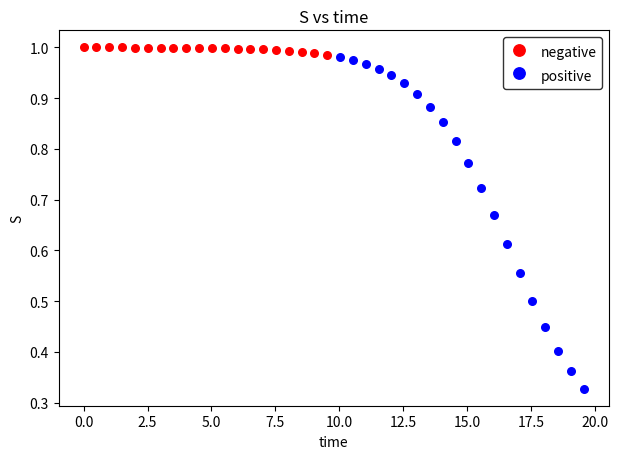

Which series reaches the minimum Y coordinate?

positive